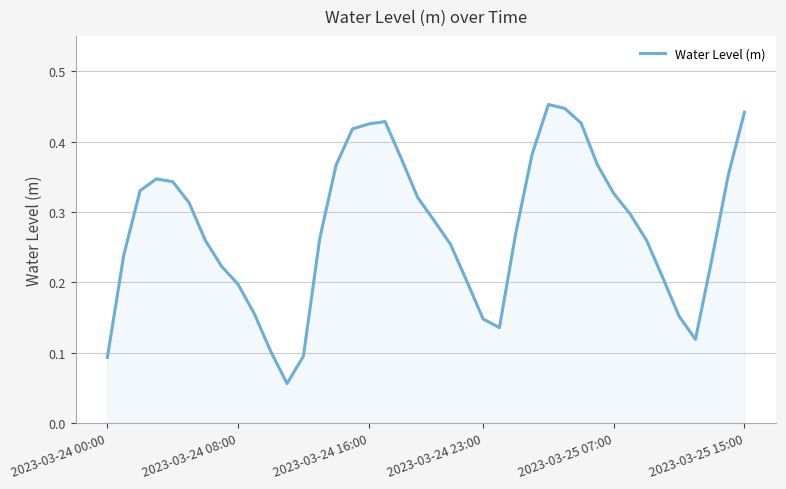

How many lines are shown in the chart?

1